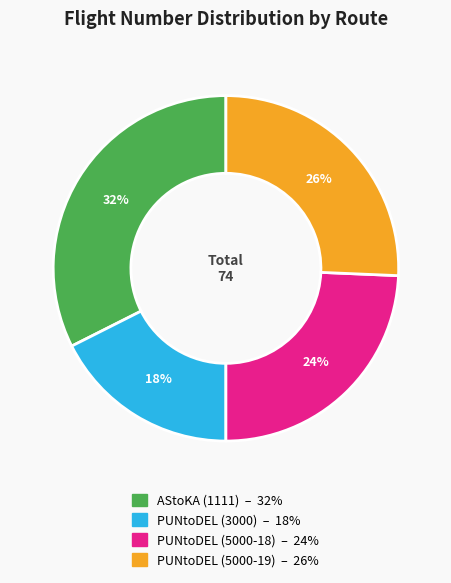

To the nearest percent, what percentage of the pie is PUNtoDEL (3000)?

18%